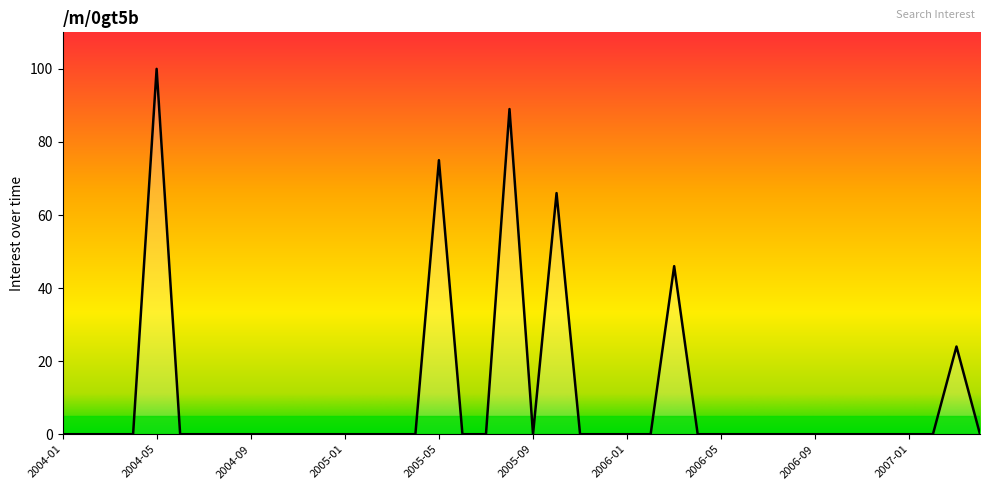

What is the greatest value displayed?

100